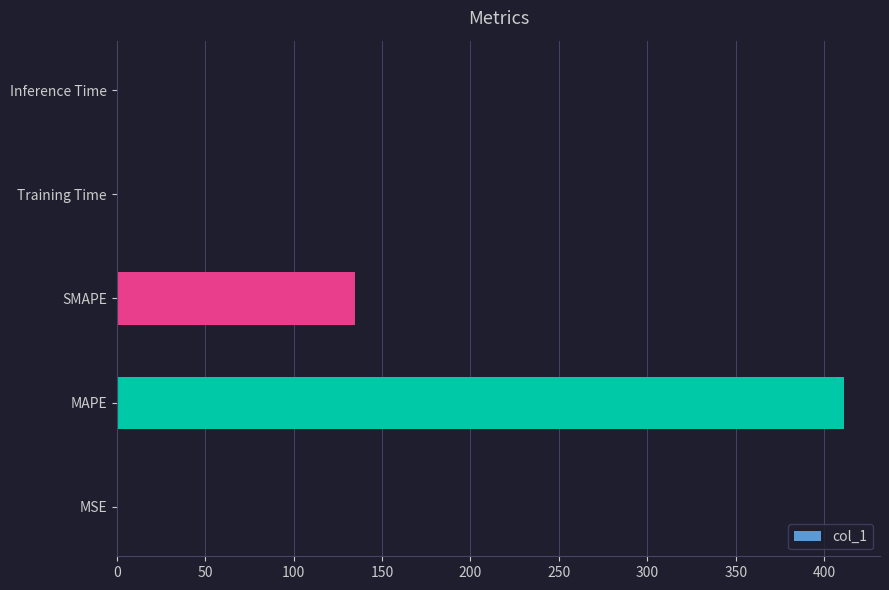

True or false: the data shows 411.0 at MAPE.

True